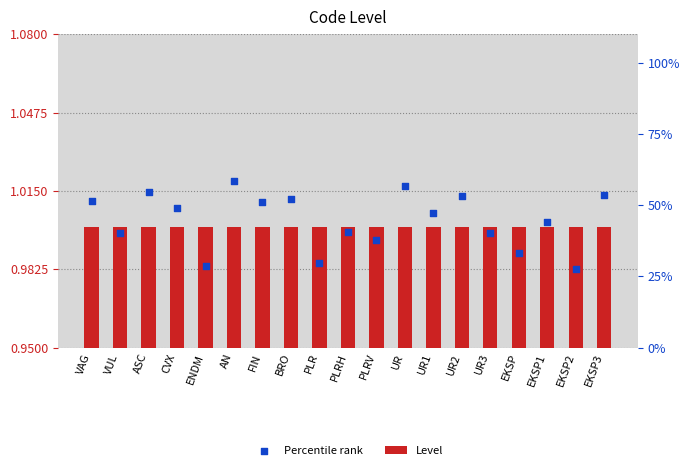

Which series reaches the minimum Y coordinate?

Percentile rank